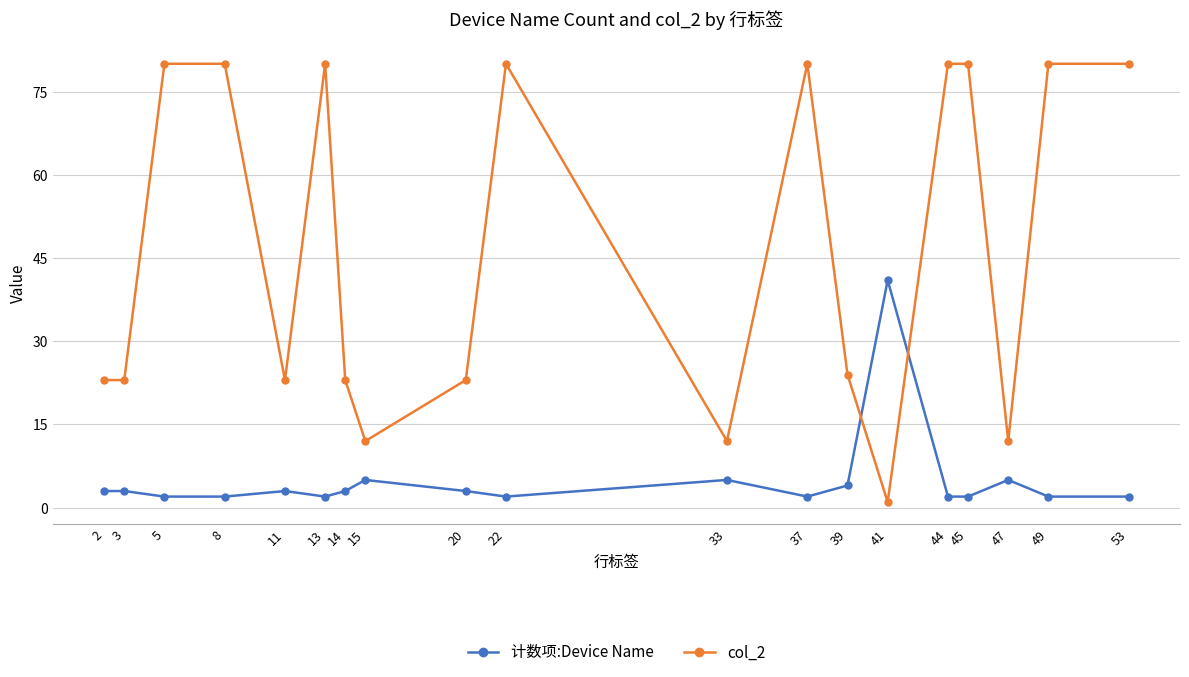

What is the maximum value shown in the chart?

80